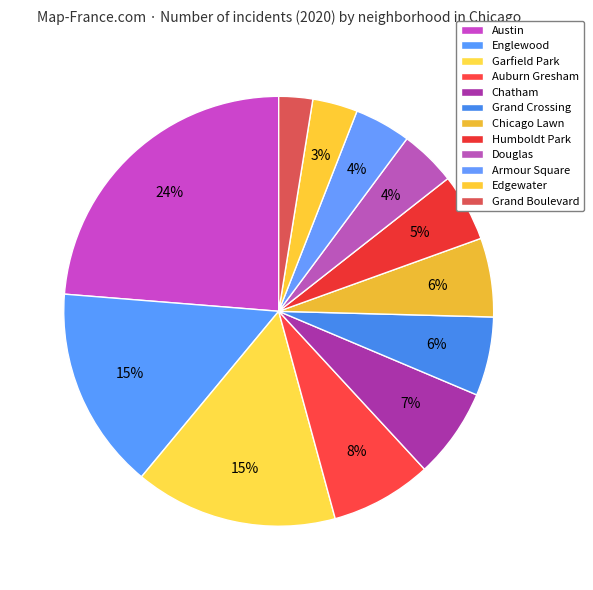

Which category has the biggest portion of the pie?

Austin